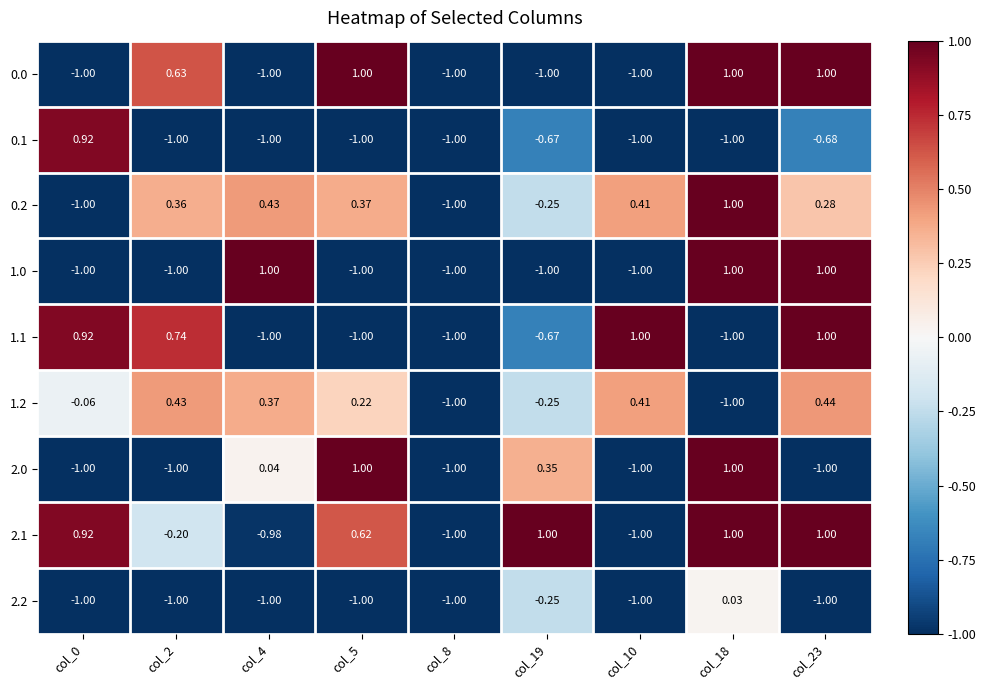

How many positive values does the 0.0 series have?

4